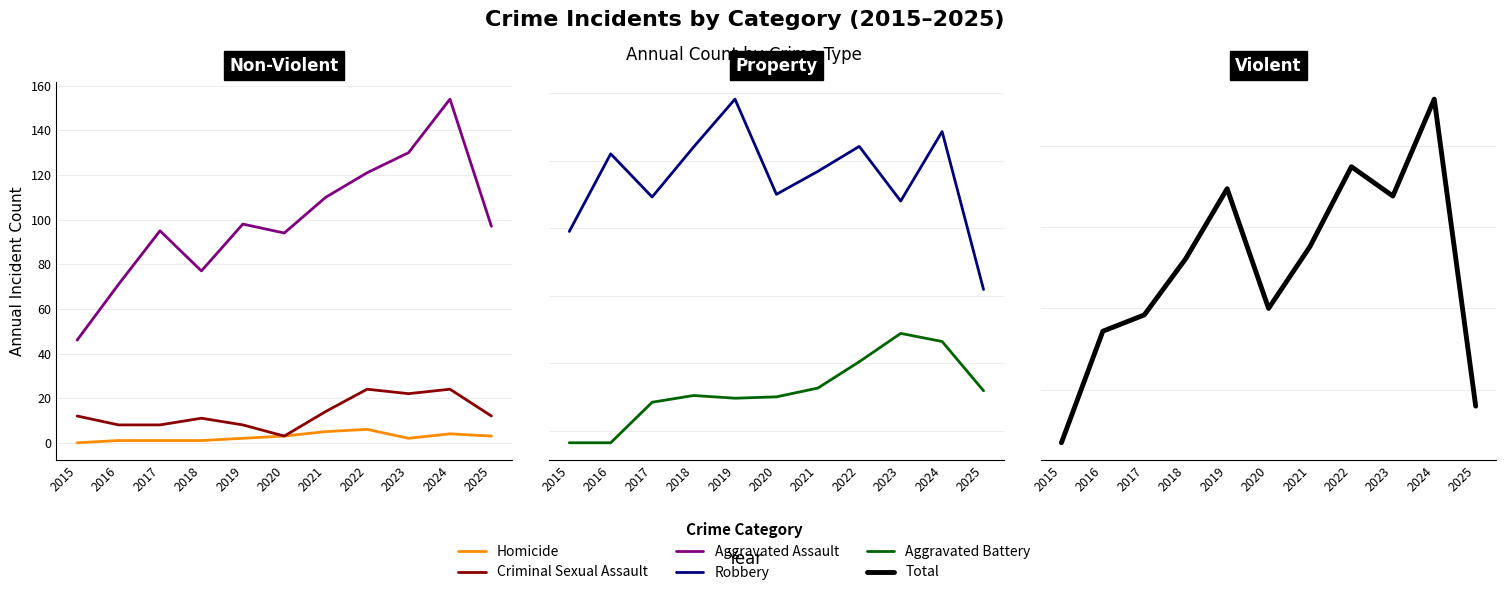

How many data points in Criminal Sexual Assault are above 12?

4